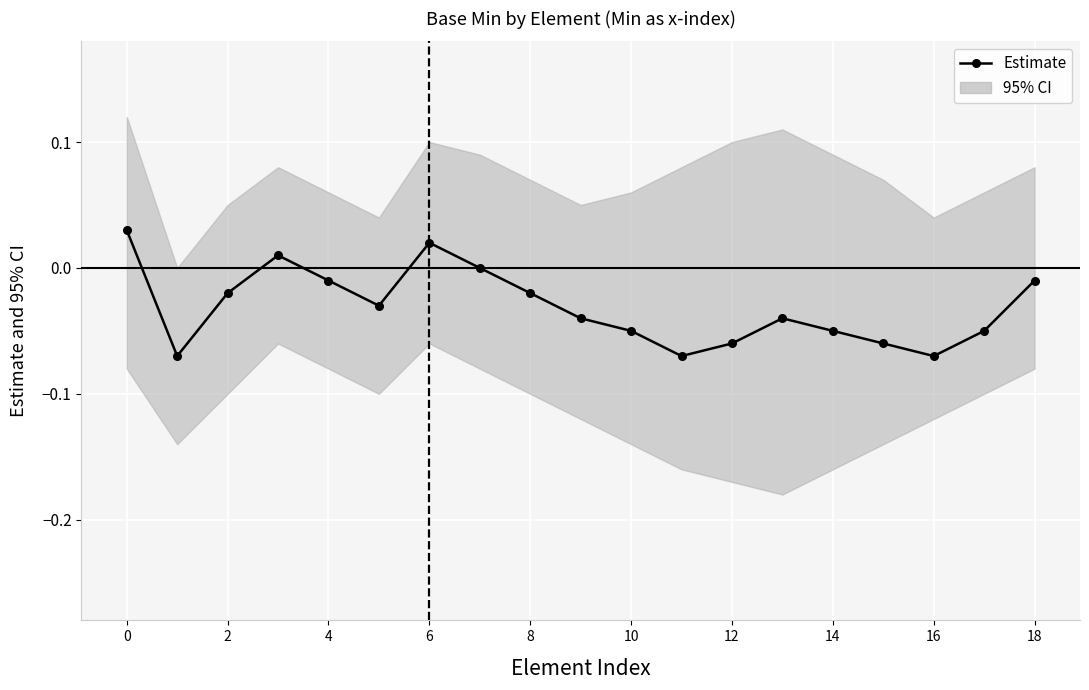

What is the sum of all values?

-0.6